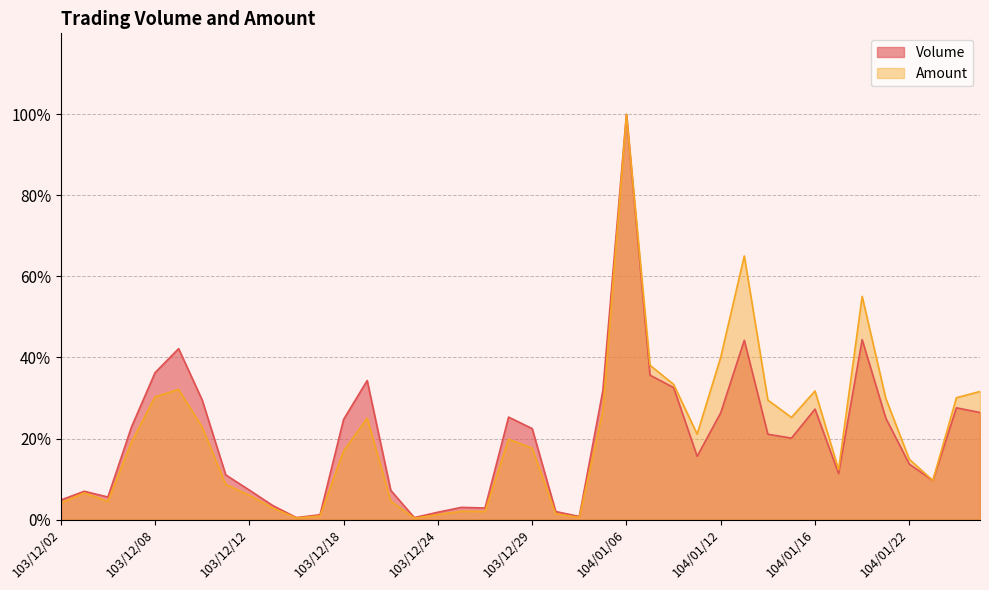

Does the chart display data point markers on the line(s)?

No